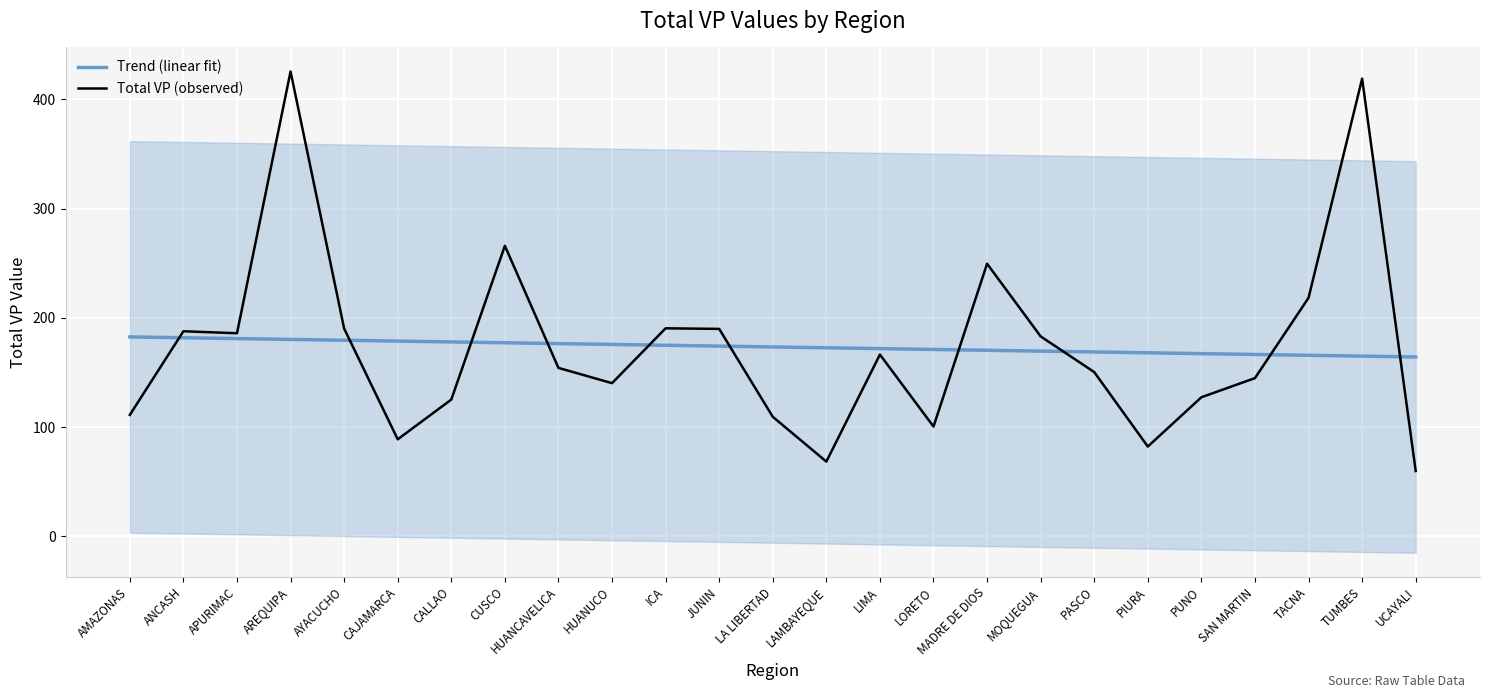

What are all the series names shown in the legend?

Trend (linear fit), Total VP (observed)